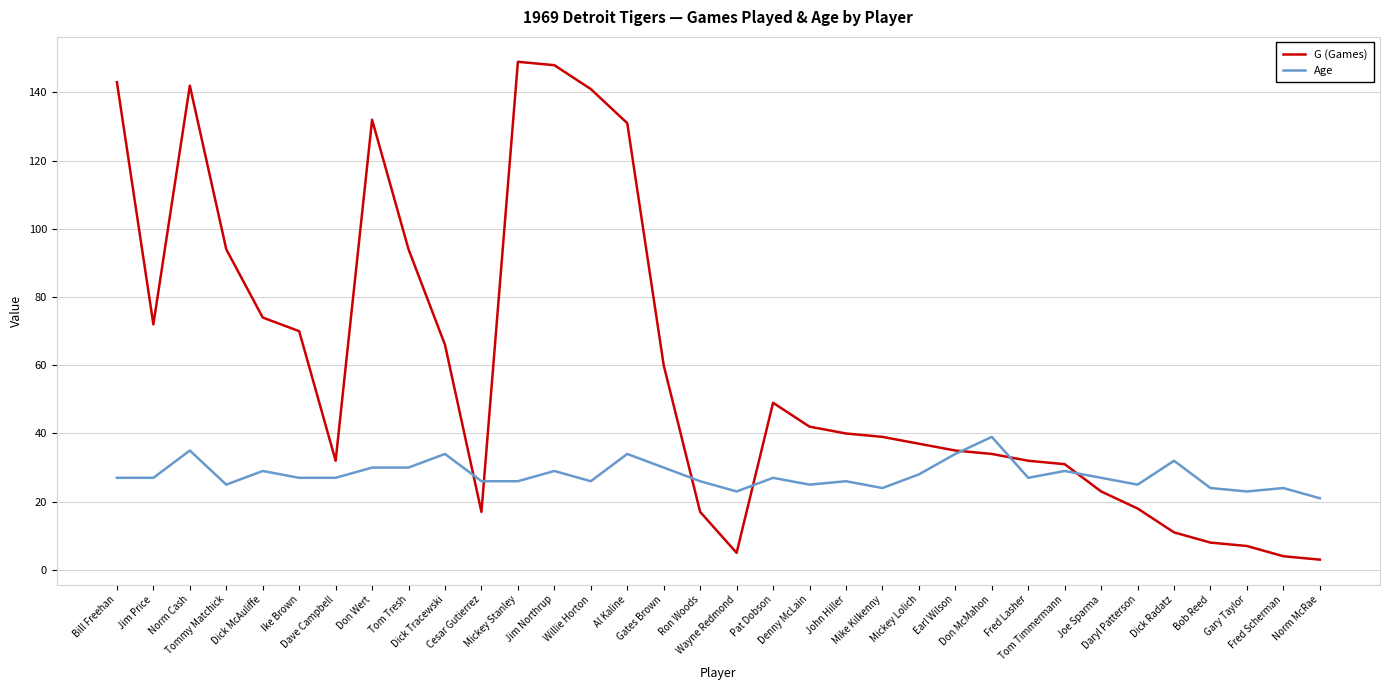

At which label does Age reach its peak?

Don McMahon